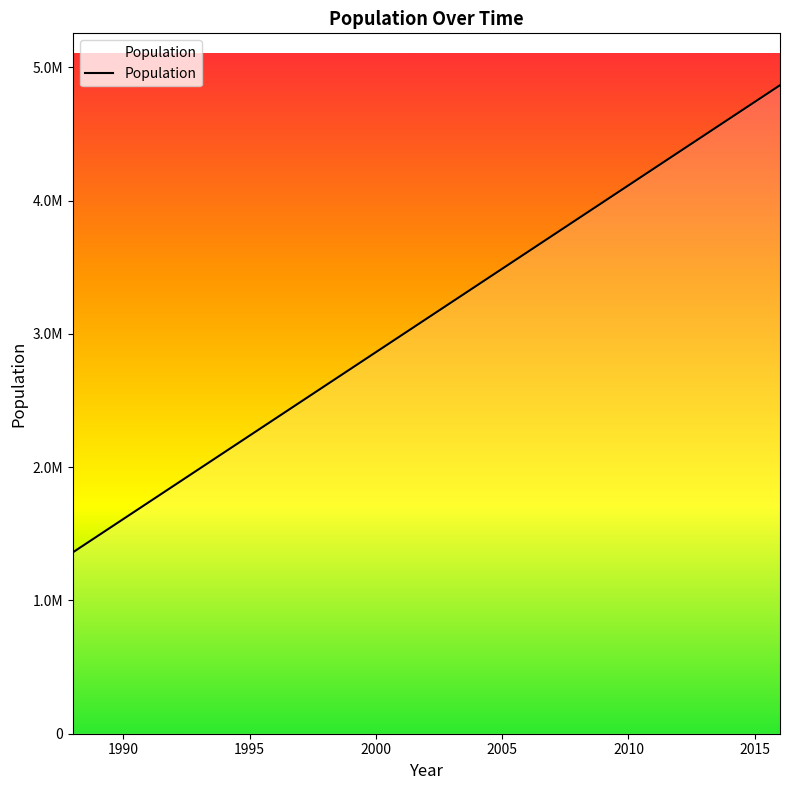

At which category does the chart reach its minimum across all series?

1988